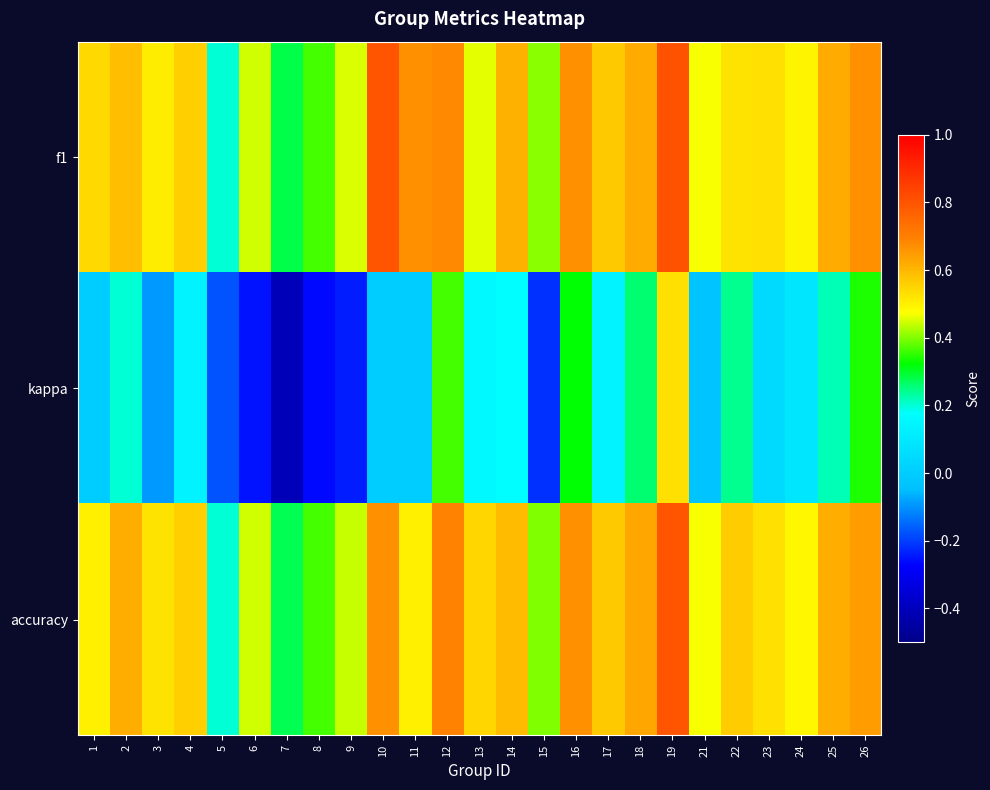

Which series has the largest range (max minus min)?

kappa